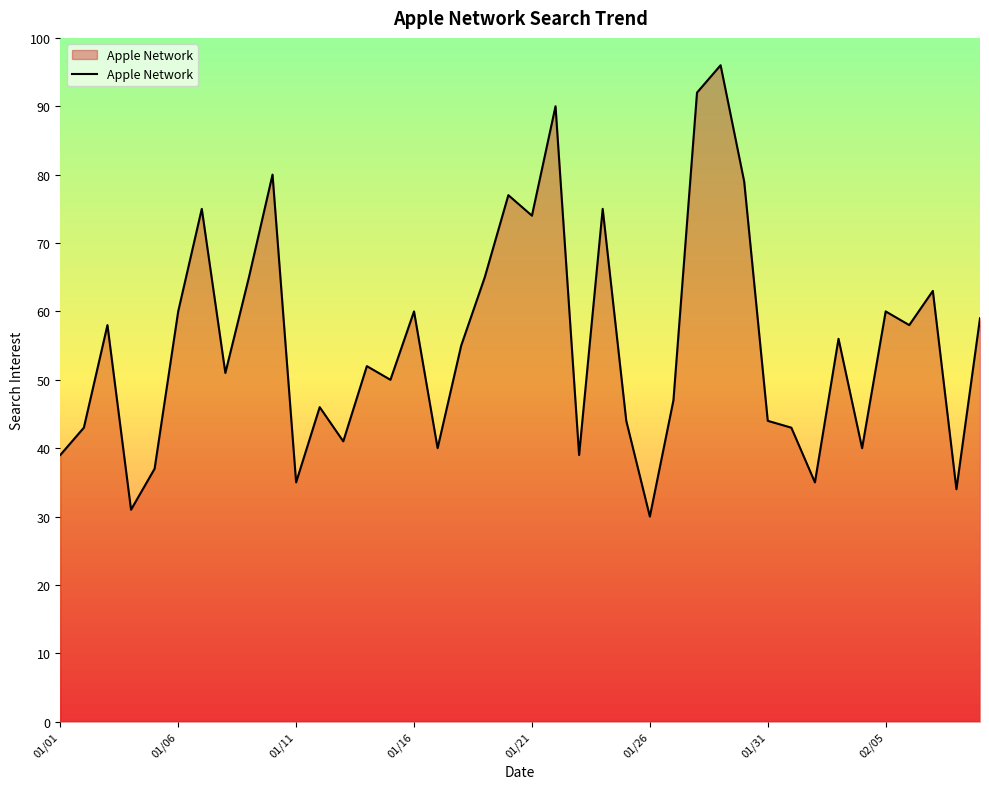

Does the chart have visible grid lines?

No